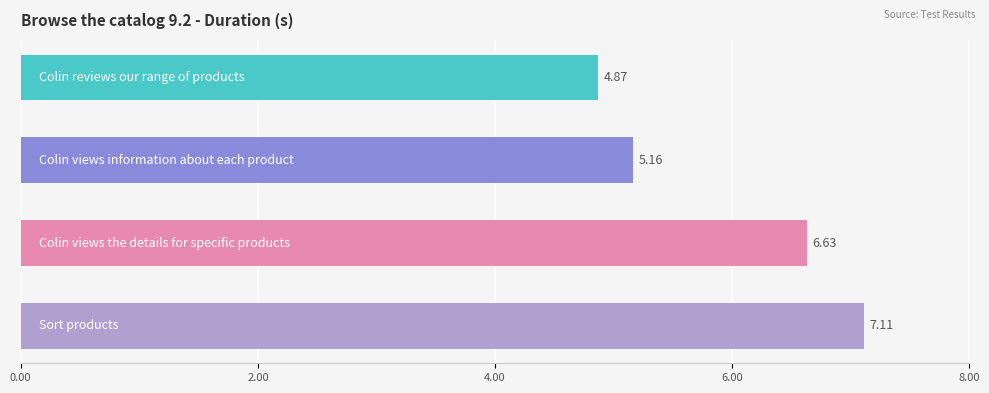

What is the difference between the maximum and minimum values?

2.2